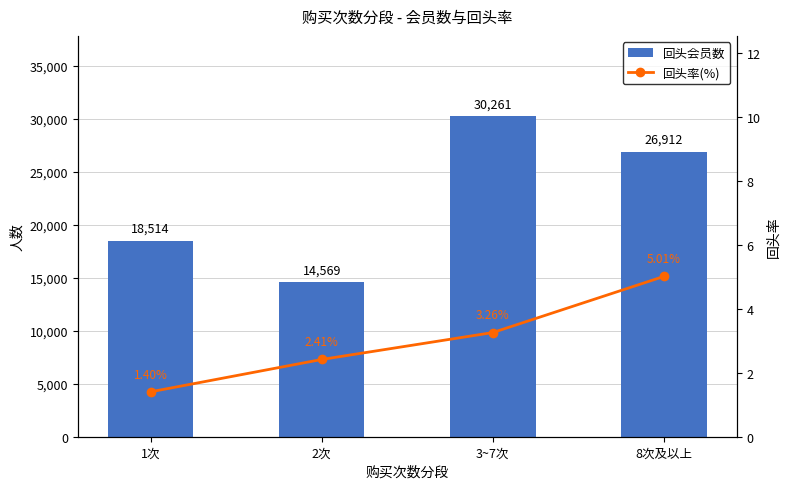

True or false: 回头会员数 has a value of 14569.0 at 2次.

True